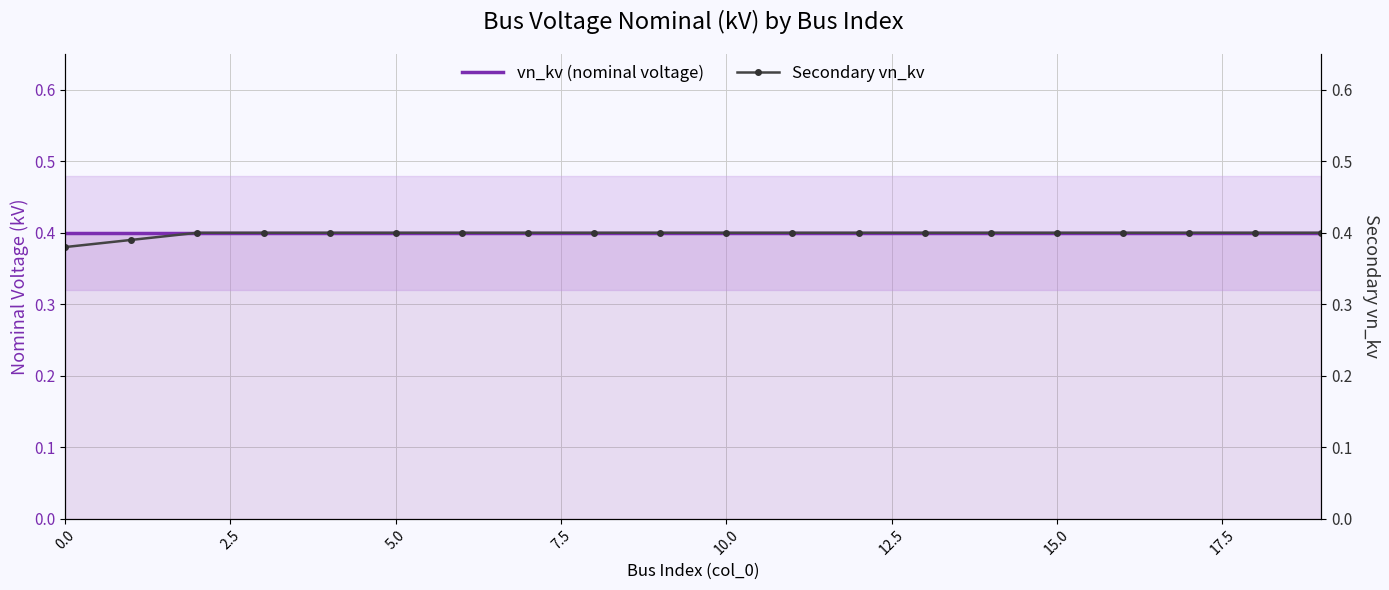

What position from the left is 14?

15